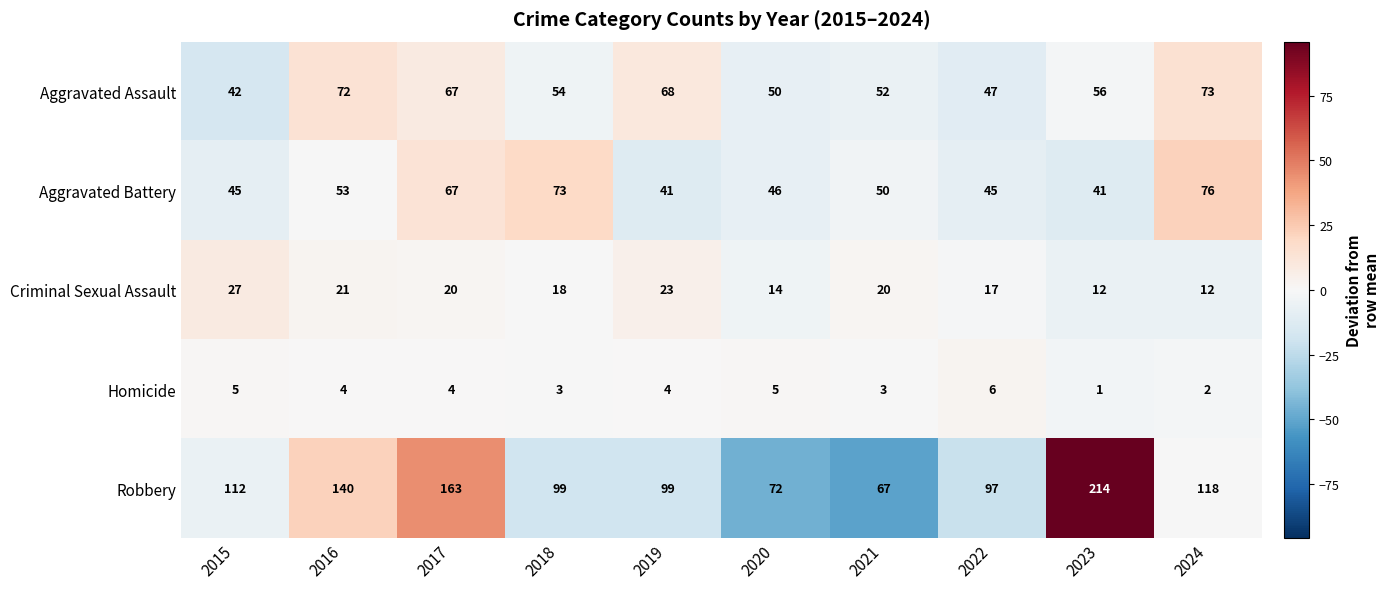

Read the Aggravated Battery value at 2017, to the nearest 10.

70